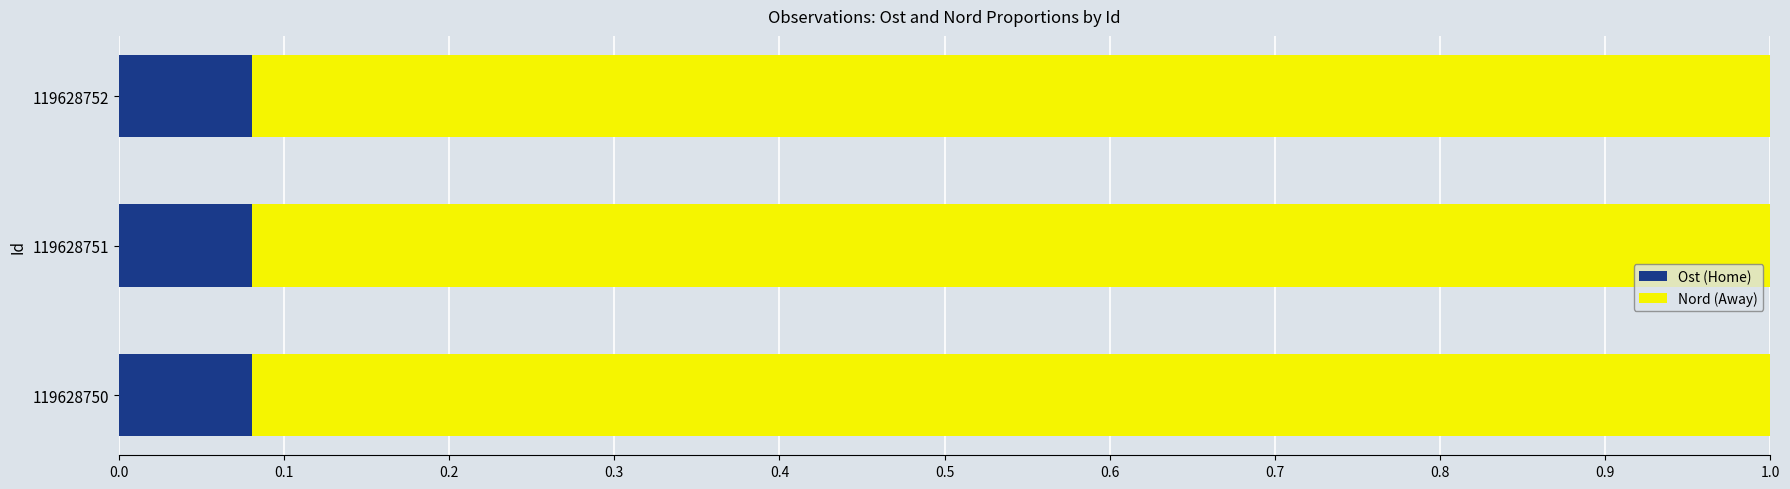

What is the total value across all series at 119628751?

1.0